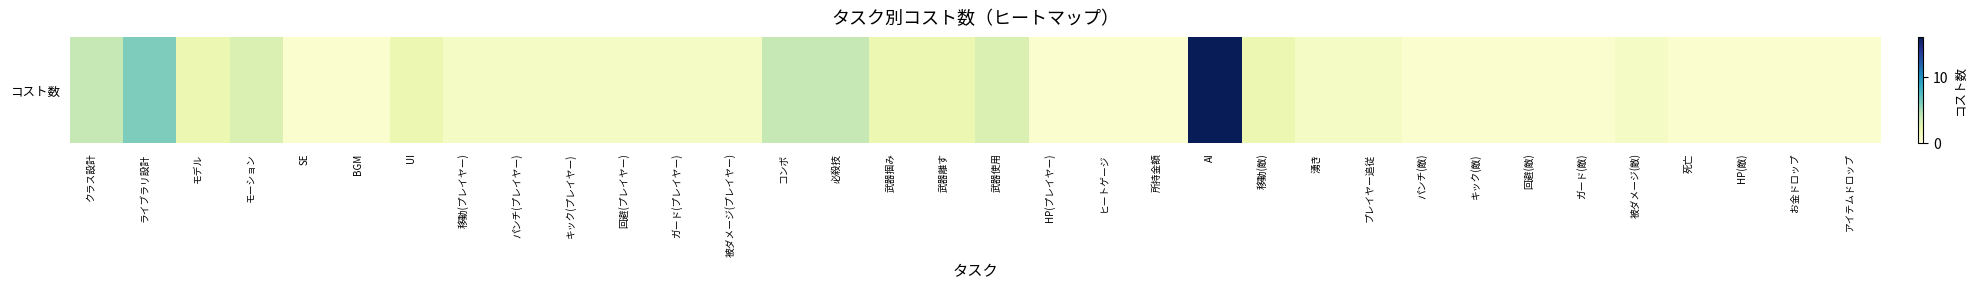

What is the label of the 14th bar from the left?

コンボ